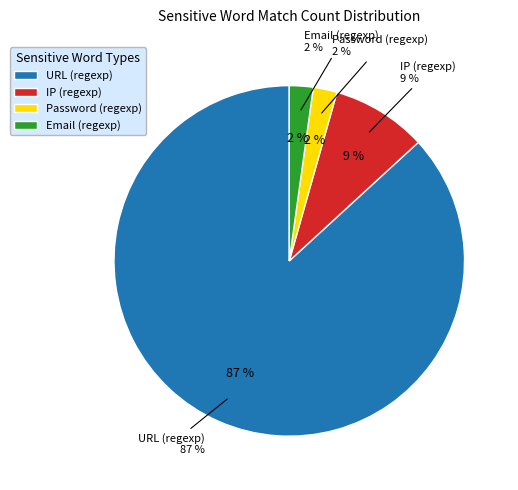

How many slices are in this pie chart?

4